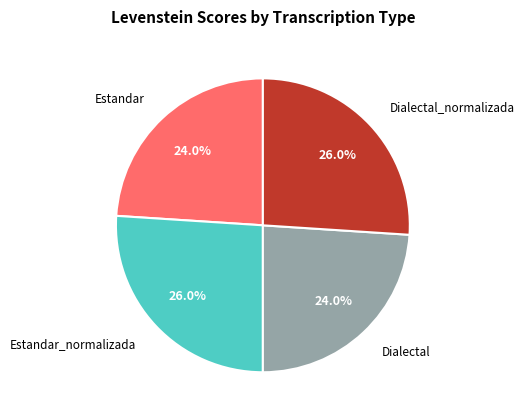

Is Dialectal the majority of the pie?

No